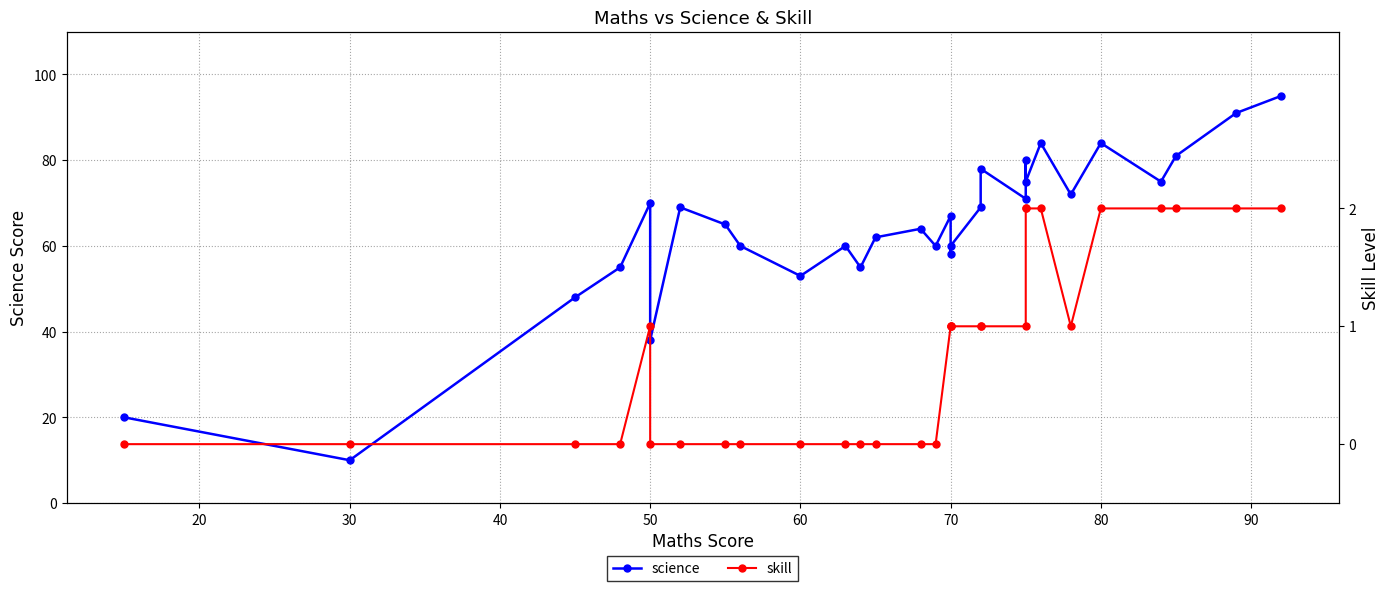

What is the value of the skill point at the 29th from the left?

2